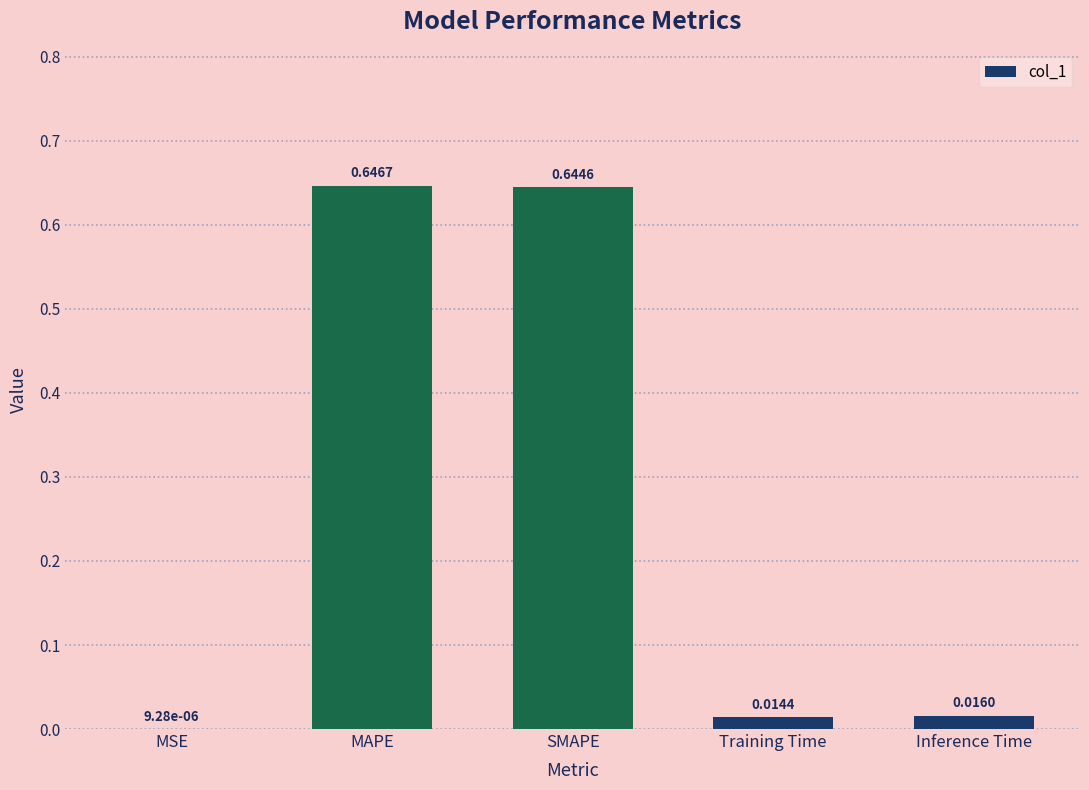

Which has a higher value, Inference Time or Training Time?

Inference Time